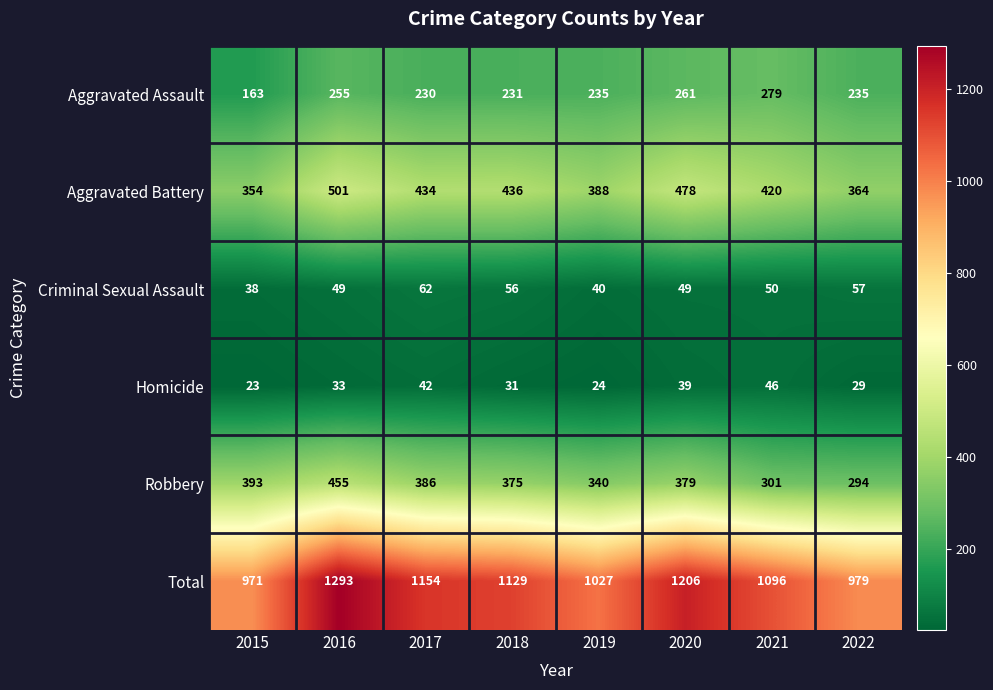

Rank the series by their maximum value, from lowest to highest.

Homicide, Criminal Sexual Assault, Aggravated Assault, Robbery, Aggravated Battery, Total